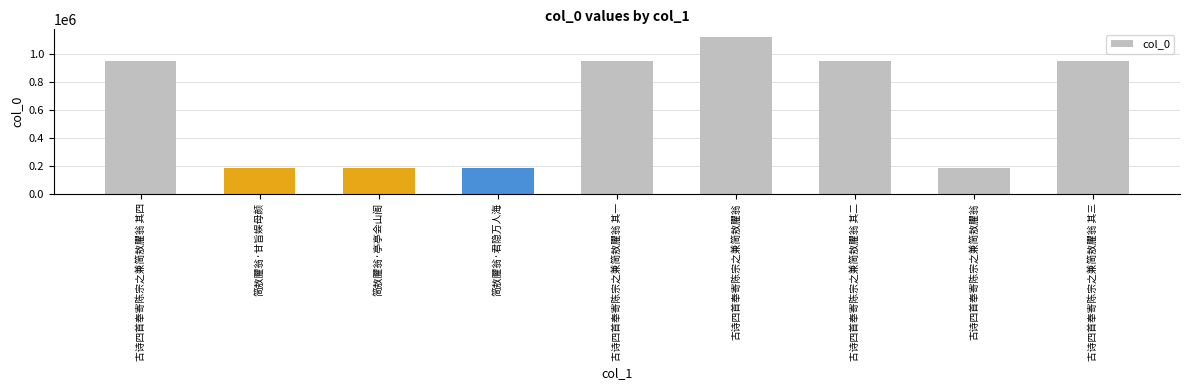

Reading right to left, list all the values displayed in this chart.

946963	183550	946965	1120167	946962	183579	183578	183558	946964